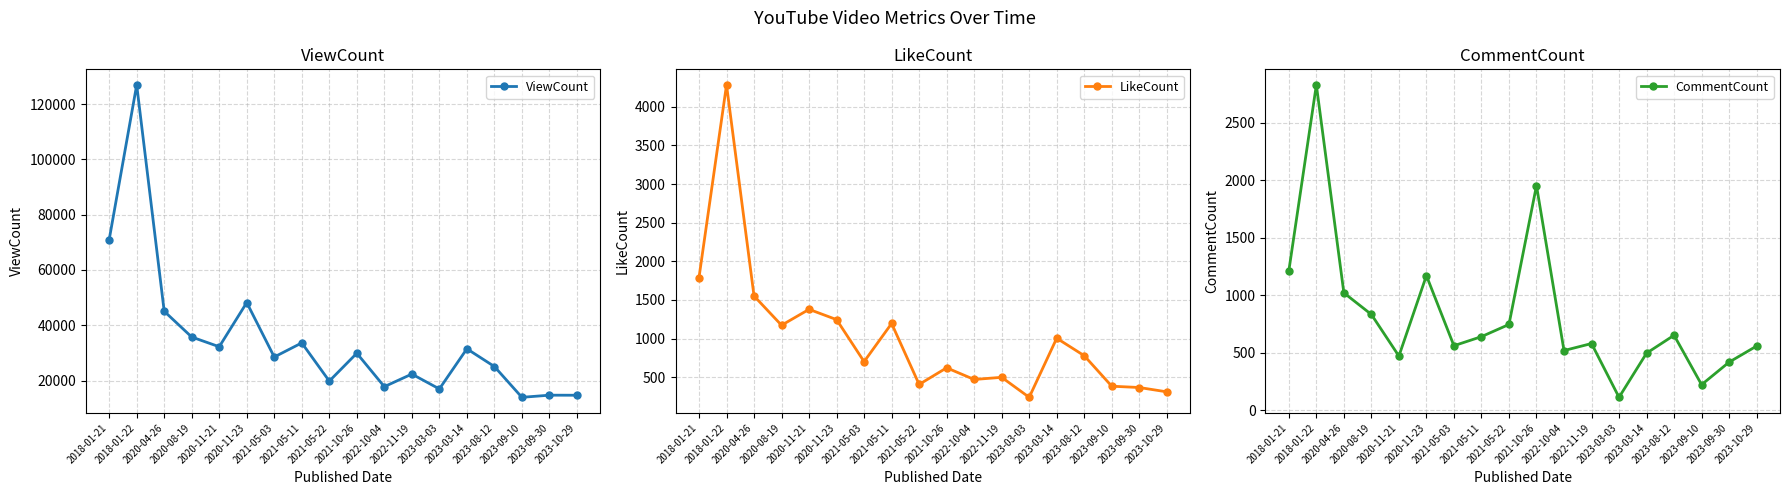

What are all the series names shown in the legend?

ViewCount, LikeCount, CommentCount